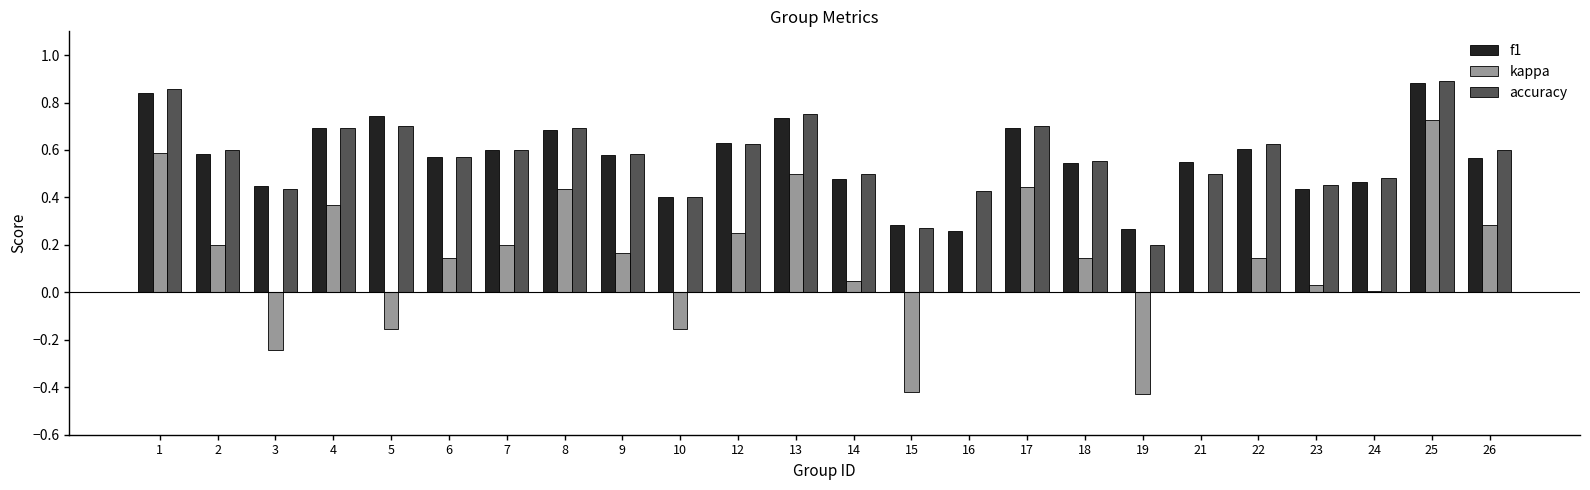

What is the sum of all f1 values?

13.5